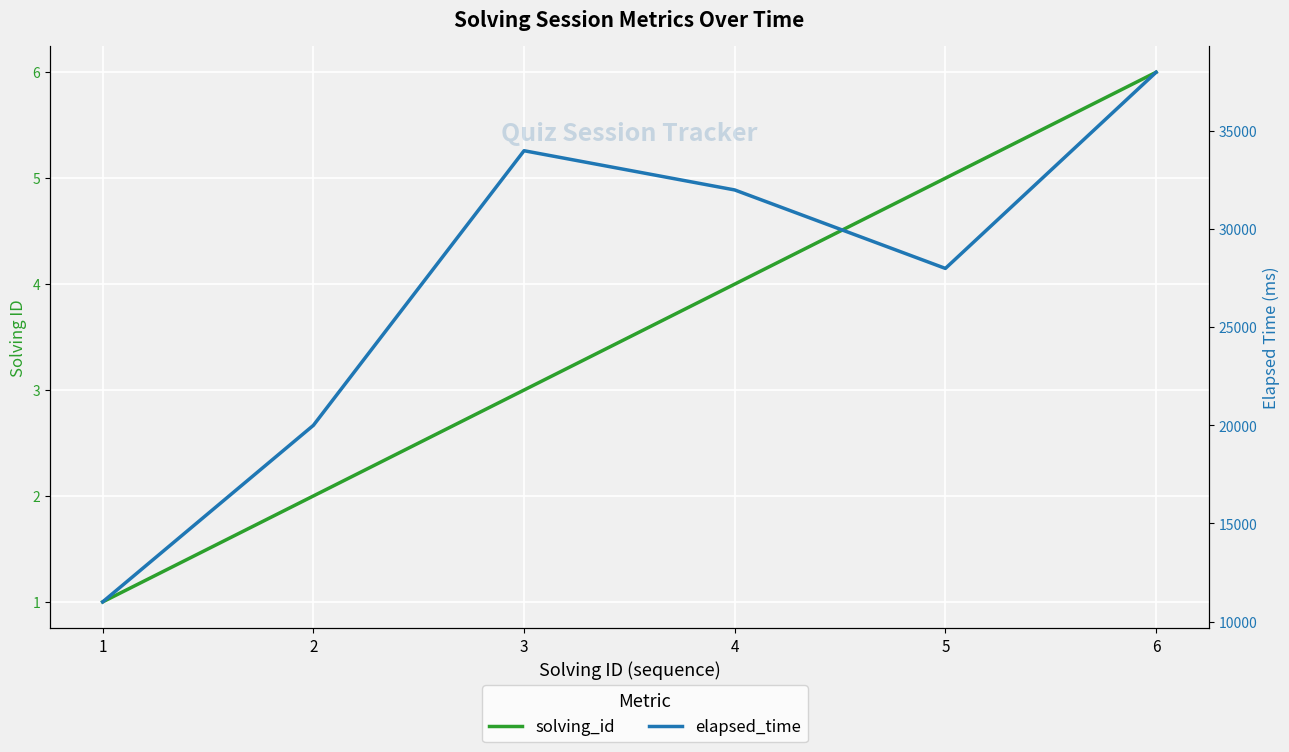

At which label does elapsed_time reach its minimum?

1